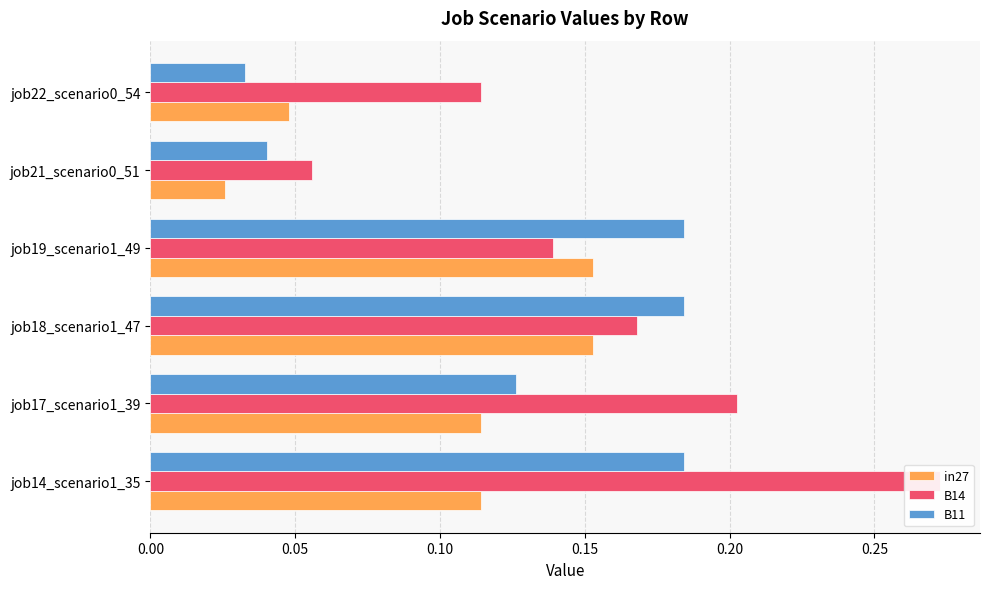

How many bars are there in each group?

3